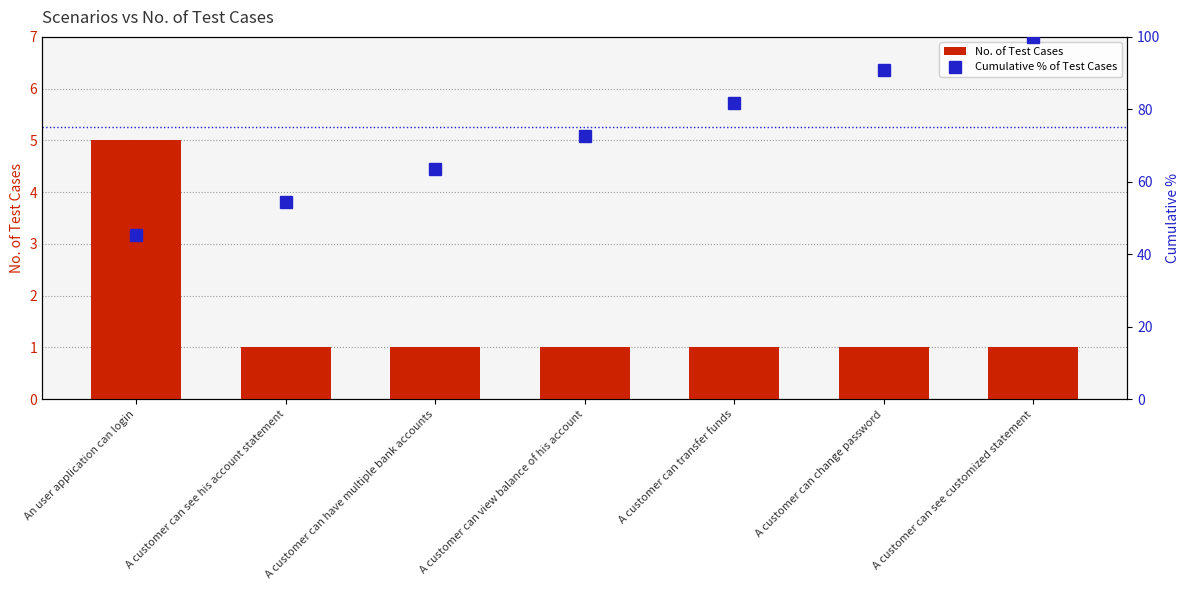

What is the sum of all No. of Test Cases values?

11